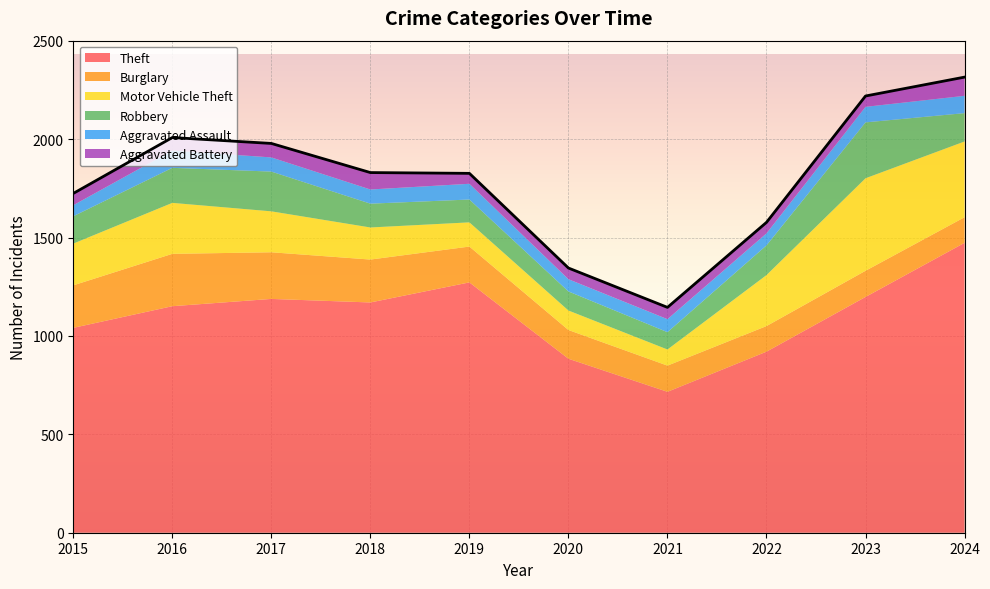

True or false: Theft has a value of 1151 at 2016.

True